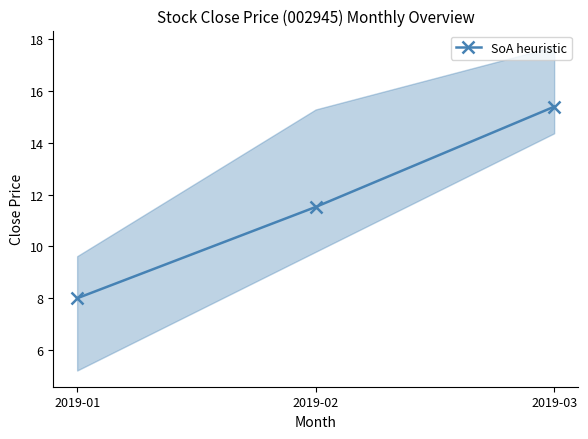

How many lines are shown in the chart?

1